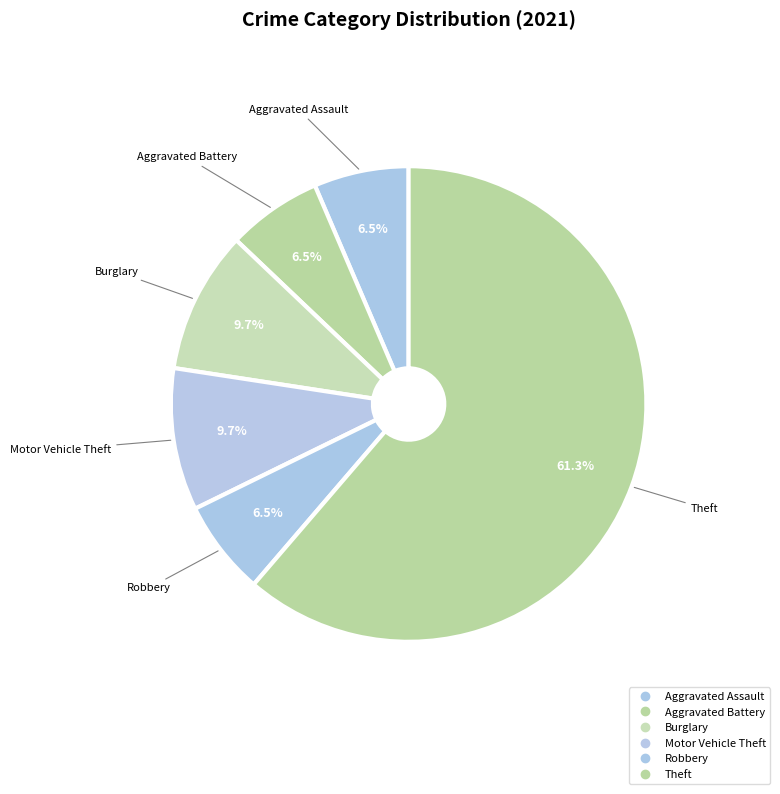

True or false: Motor Vehicle Theft accounts for 10% of the total.

True